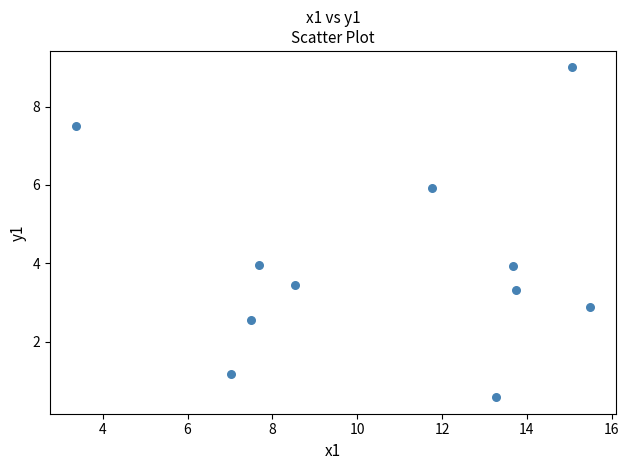

What is the range of Y values (max minus min)?

8.4